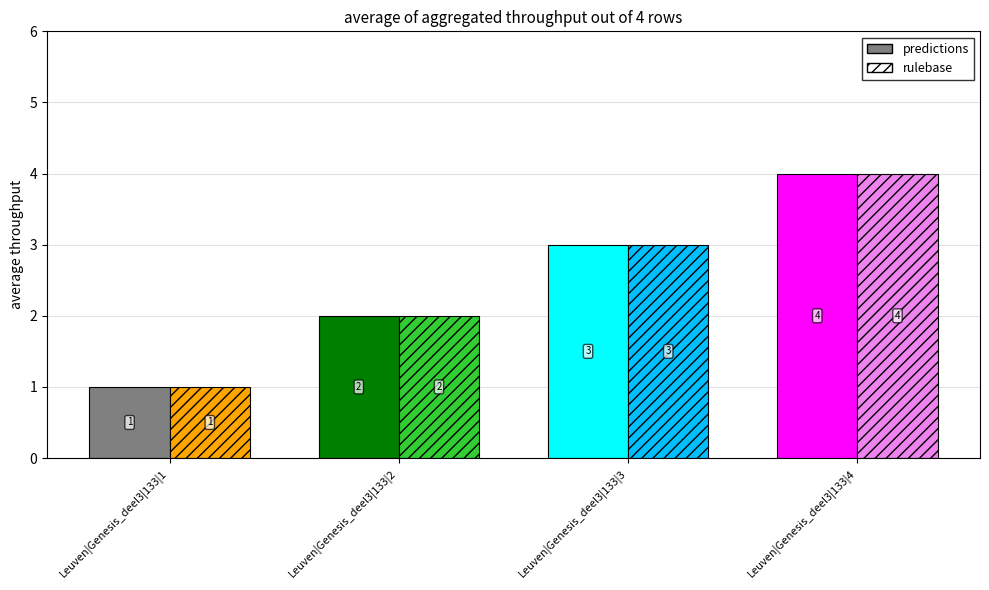

Between Leuven|Genesis_deel3|133|2 and Leuven|Genesis_deel3|133|4, which series saw the biggest shift?

predictions